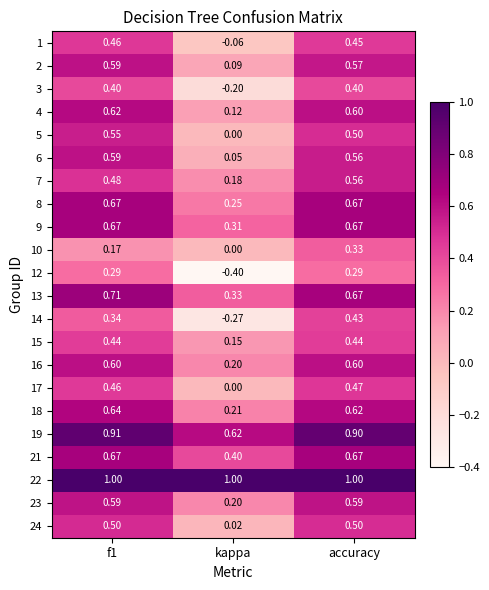

How many categories are shown in the chart?

3